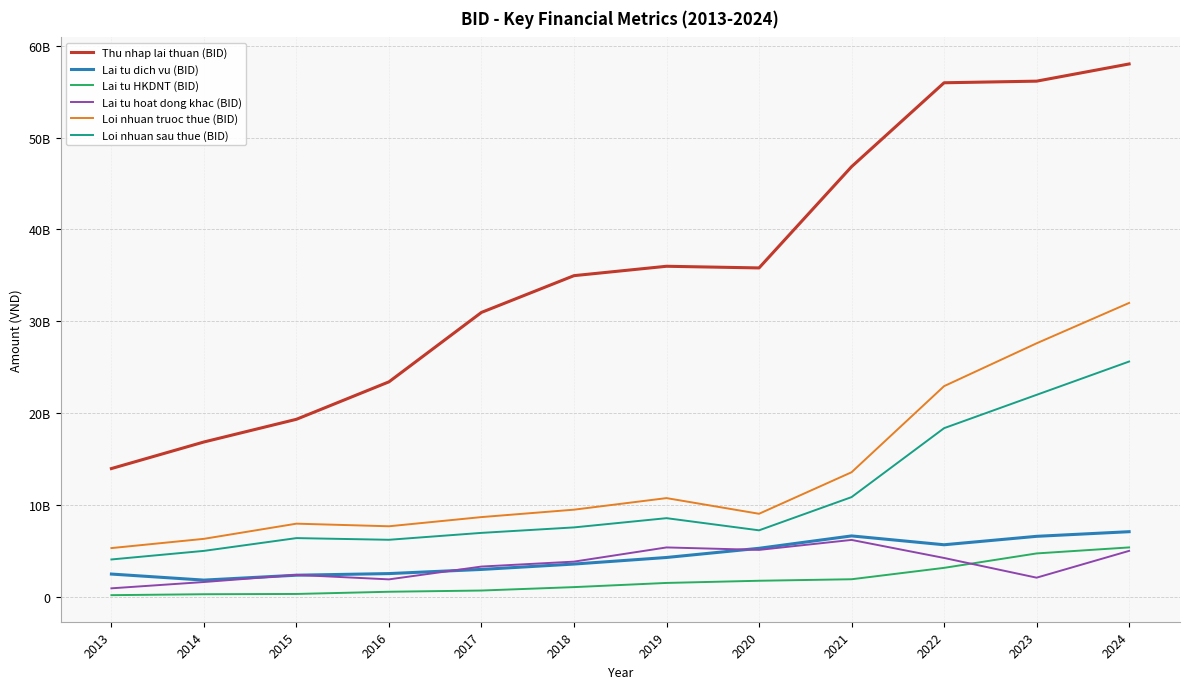

Reading left to right, list all the values displayed in this chart.

Thu nhap lai thuan (BID): 2013=13950122000	2014=16844262000	2015=19314969000	2016=23393613000	2017=30955331000	2018=34955864000	2019=35977808000	2020=35796799000	2021=46823308000	2022=55959698000	2023=56135566000	2024=58007576000
Lai tu dich vu (BID): 2013=2461476000	2014=1802735000	2015=2336531000	2016=2512597000	2017=2965770000	2018=3550799000	2019=4266331000	2020=5266381000	2021=6614281000	2022=5651426000	2023=6569870000	2024=7074445000
Lai tu HKDNT (BID): 2013=162278000	2014=265189000	2015=293971000	2016=534468000	2017=668128000	2018=1039685000	2019=1494696000	2020=1732324000	2021=1896154000	2022=3136613000	2023=4707371000	2024=5361499000
Lai tu hoat dong khac (BID): 2013=908267000	2014=1593940000	2015=2369393000	2016=1882776000	2017=3278998000	2018=3815175000	2019=5361174000	2020=5092568000	2021=6178852000	2022=4214087000	2023=2067799000	2024=4986761000
Loi nhuan truoc thue (BID): 2013=5289956000	2014=6297033000	2015=7948656000	2016=7664714000	2017=8665177000	2018=9472505000	2019=10732209000	2020=9026243000	2021=13547651000	2022=22922649000	2023=27588904000	2024=31984869000
Loi nhuan sau thue (BID): 2013=4051008000	2014=4985667000	2015=6376756000	2016=6193545000	2017=6945586000	2018=7541833000	2019=8547757000	2020=7223565000	2021=10841271000	2022=18347767000	2023=21977141000	2024=25604037000